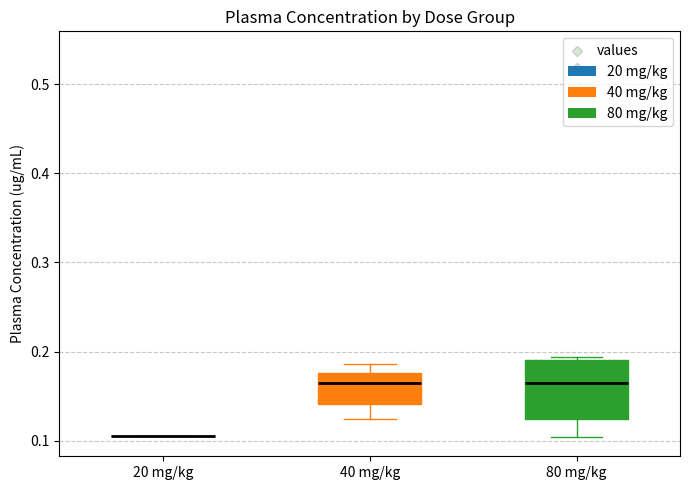

Comparing the boxes themselves (not the whiskers), which one is the tallest?

80 mg/kg